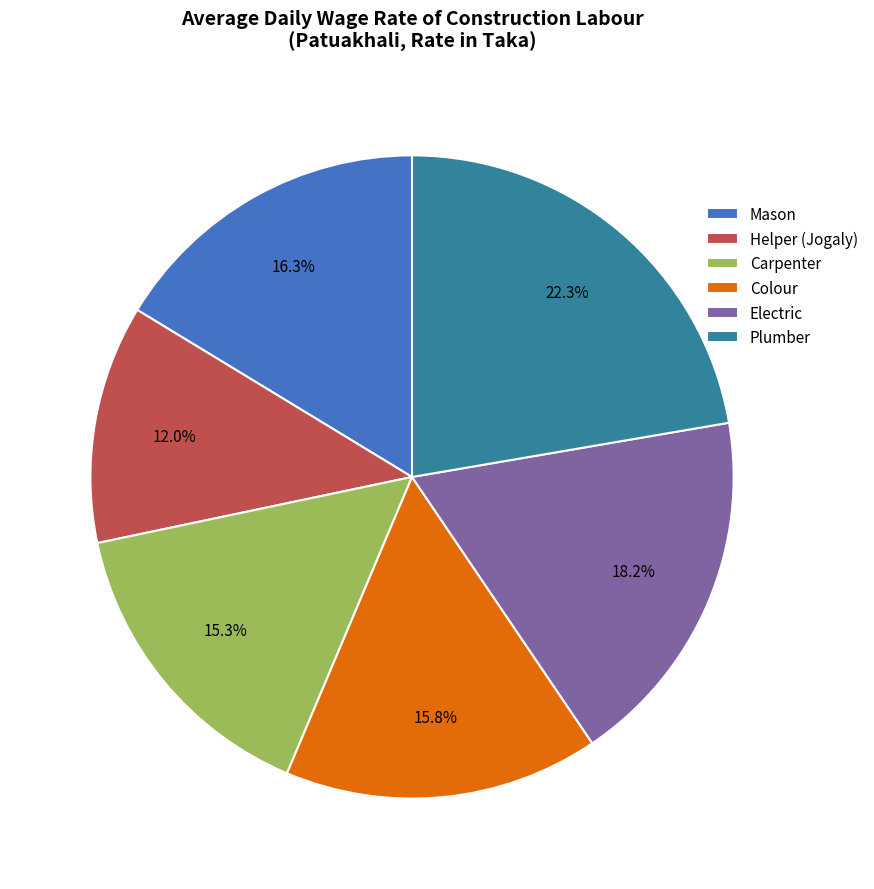

Is it true that Electric is 18% of the pie?

True